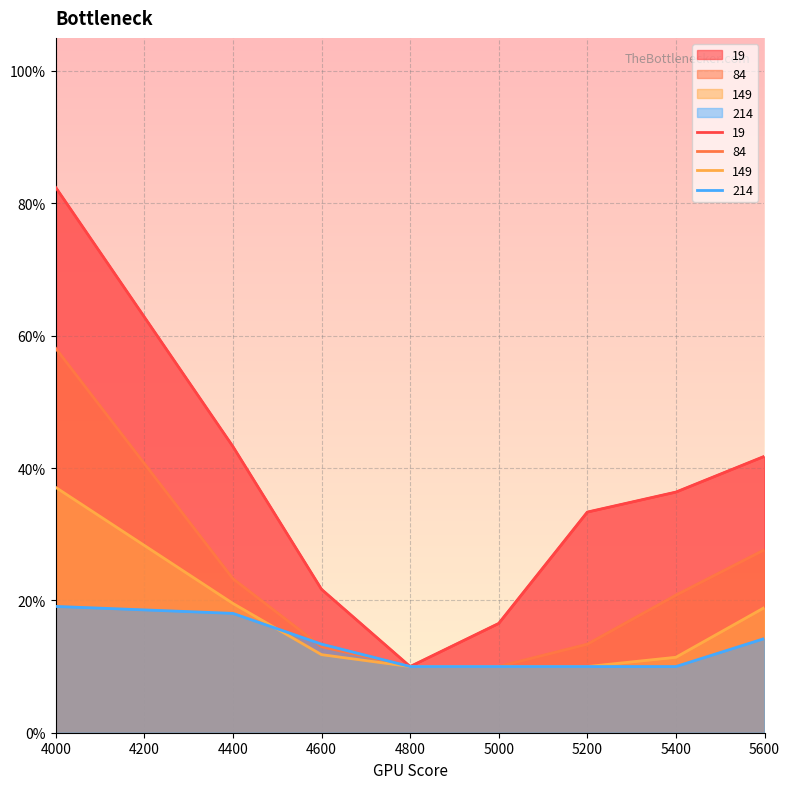

At which category does the chart reach its peak across all series?

4000